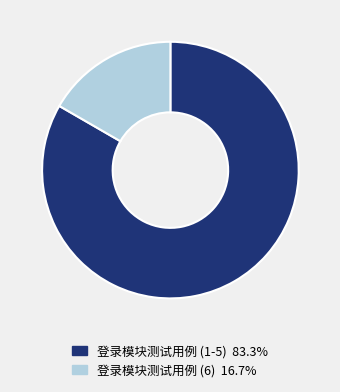

Does any single category account for the majority?

Yes